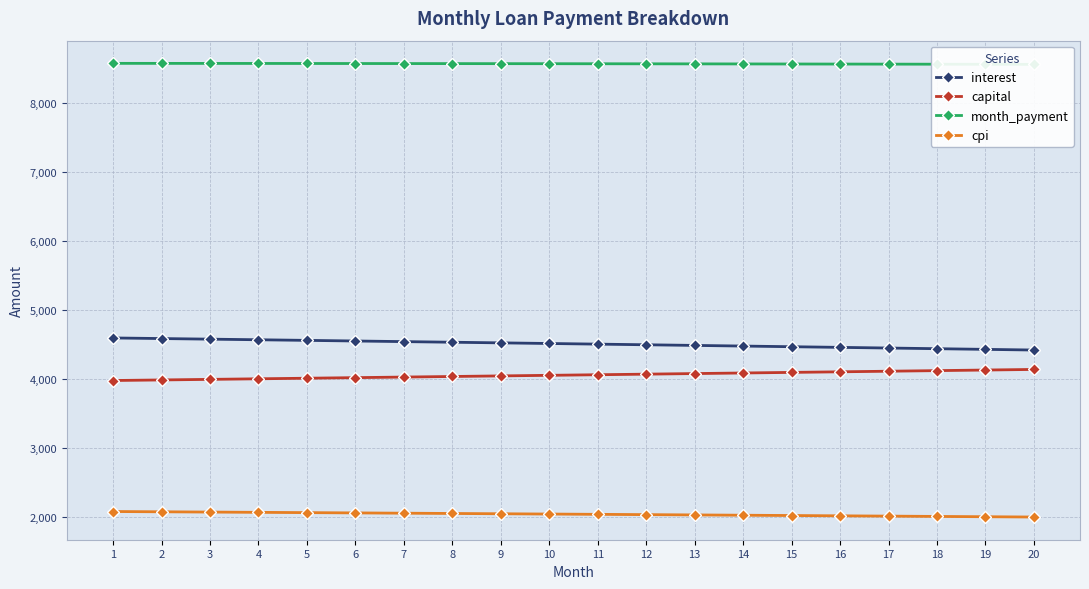

What is the value of the cpi point at the 5th from the left?

2063.4